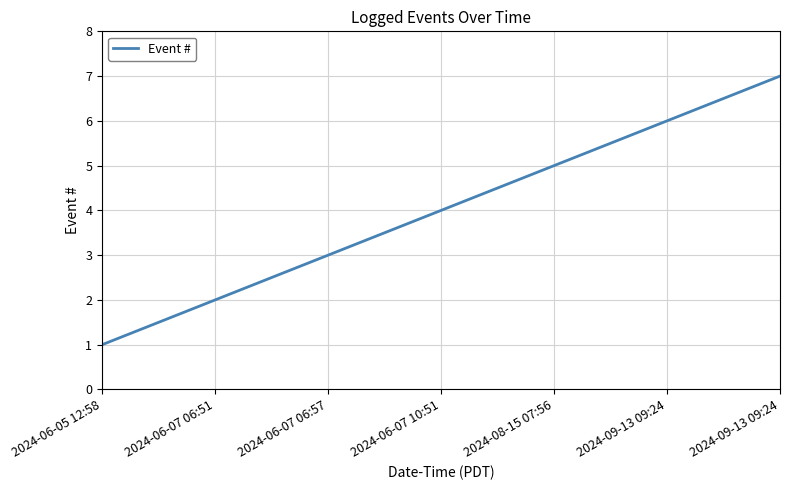

What is the difference between the maximum and minimum values?

6.0